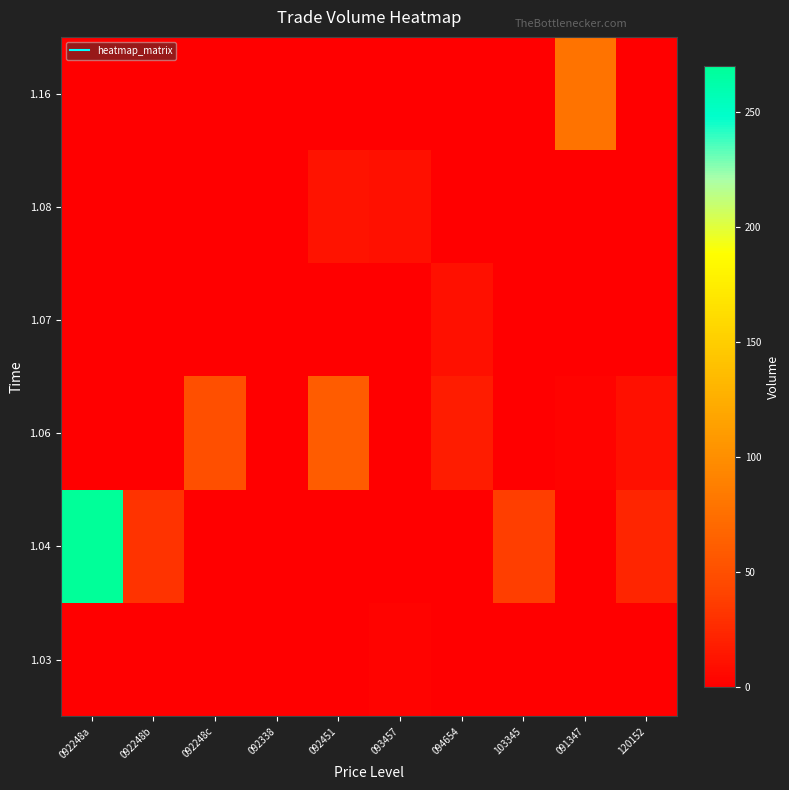

How many series are shown in this chart?

6